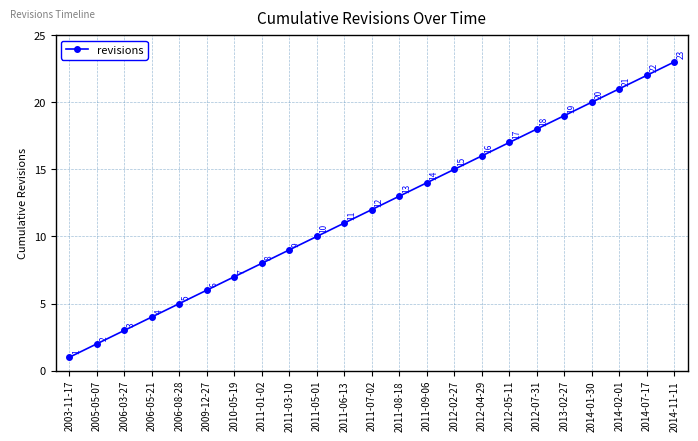

At which category does the chart reach its minimum across all series?

2003-11-17